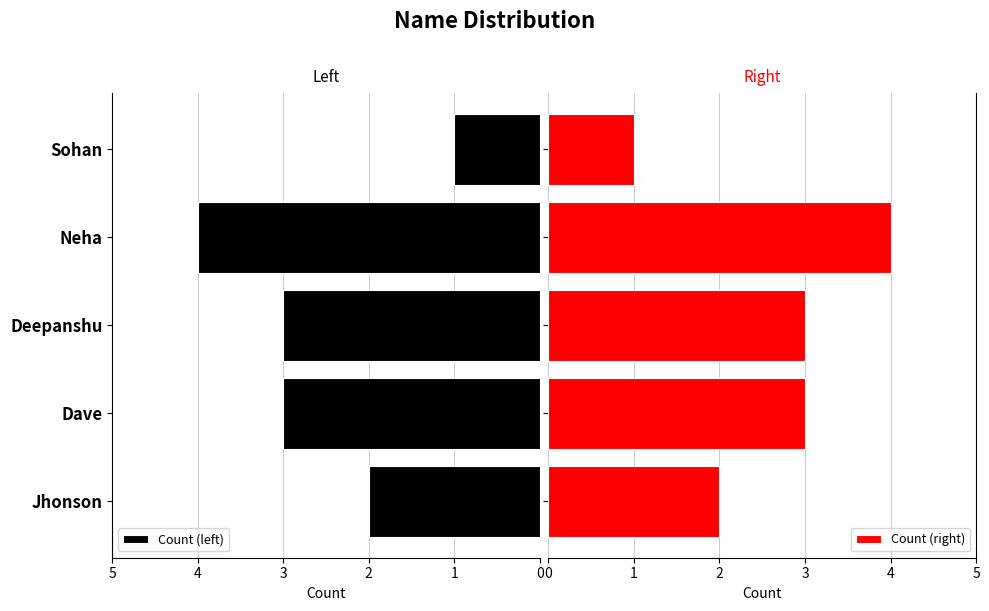

What is the difference between the maximum and minimum values in the Count (left) series?

3